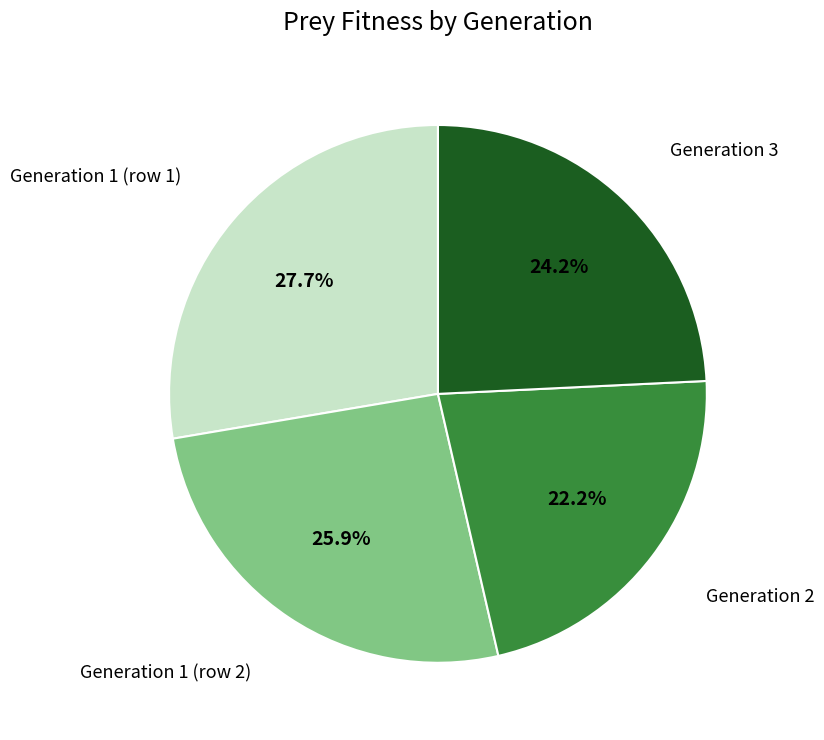

Rank the categories by value from lowest to highest.

Generation 2, Generation 3, Generation 1 (row 2), Generation 1 (row 1)